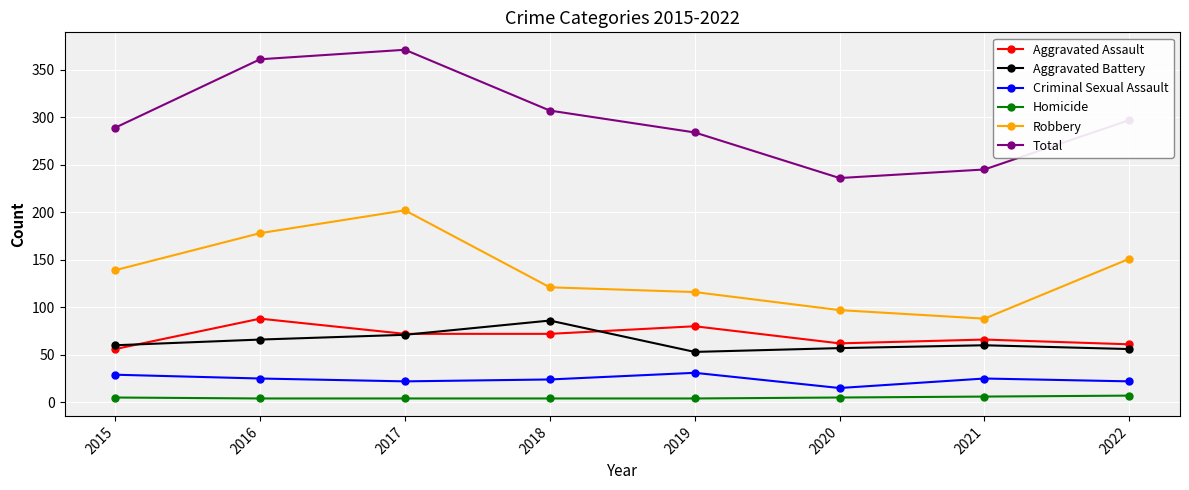

What is the approximate value of Total at 2016, to the nearest 10?

360